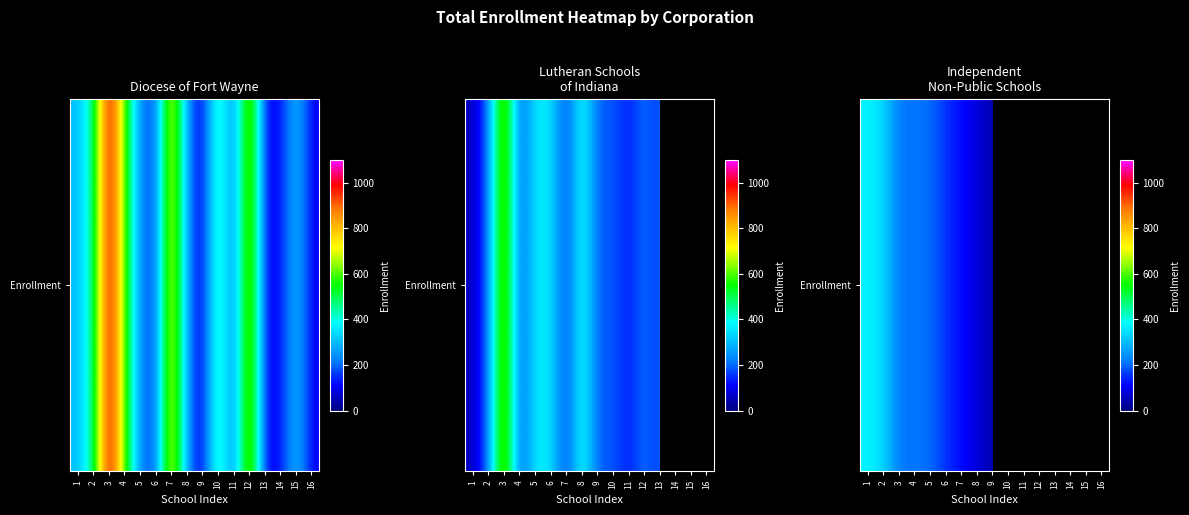

Count the number of data series in this chart.

1